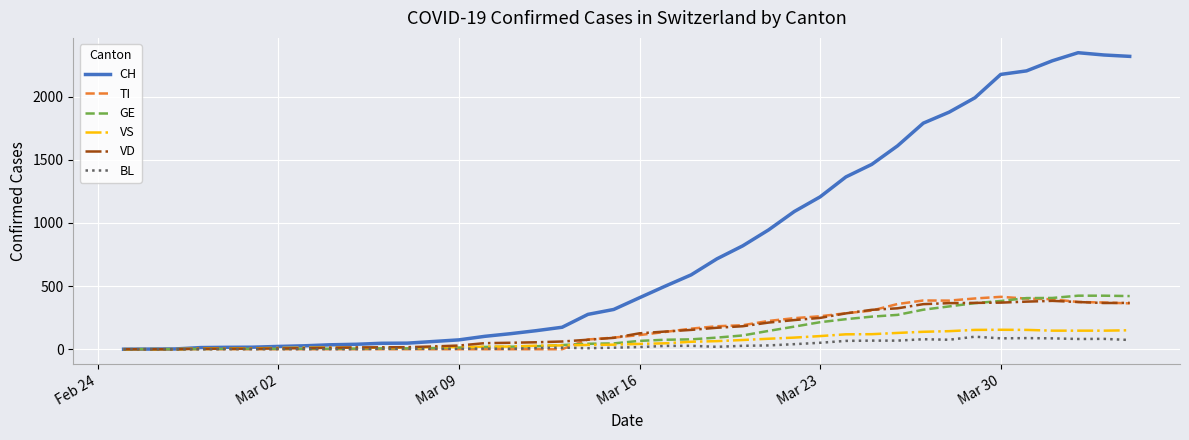

Which series has the widest spread of values?

CH